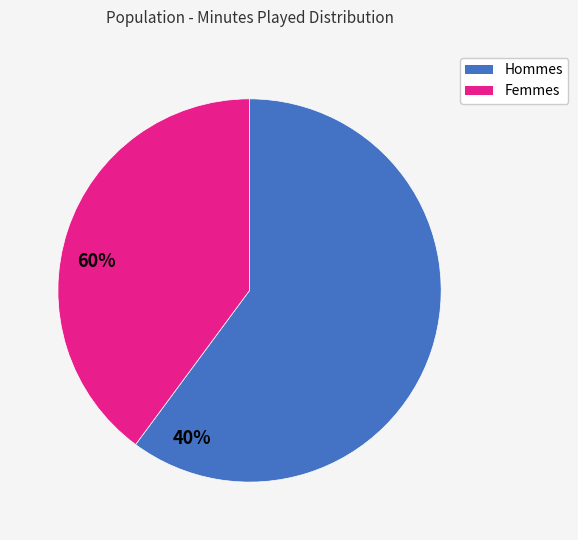

Which category has the biggest portion of the pie?

Hommes